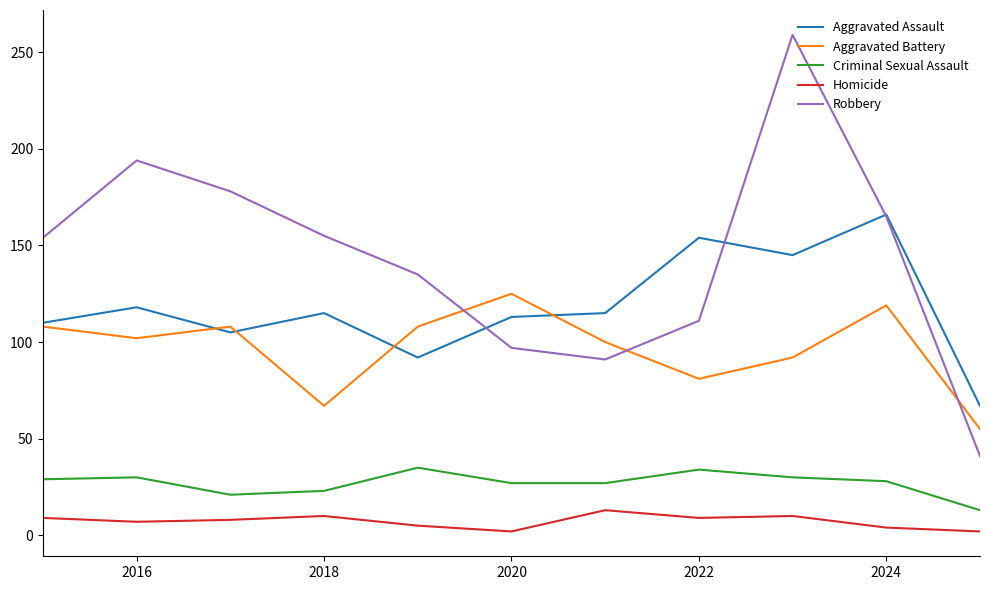

Which series has the largest total across all categories?

Robbery